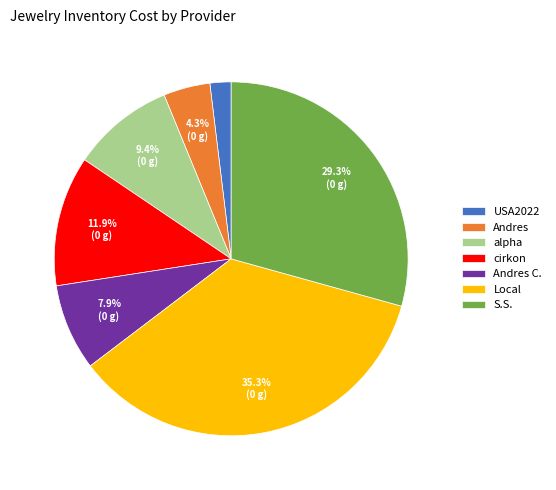

To the nearest percent, what portion does USA2022 represent?

2%